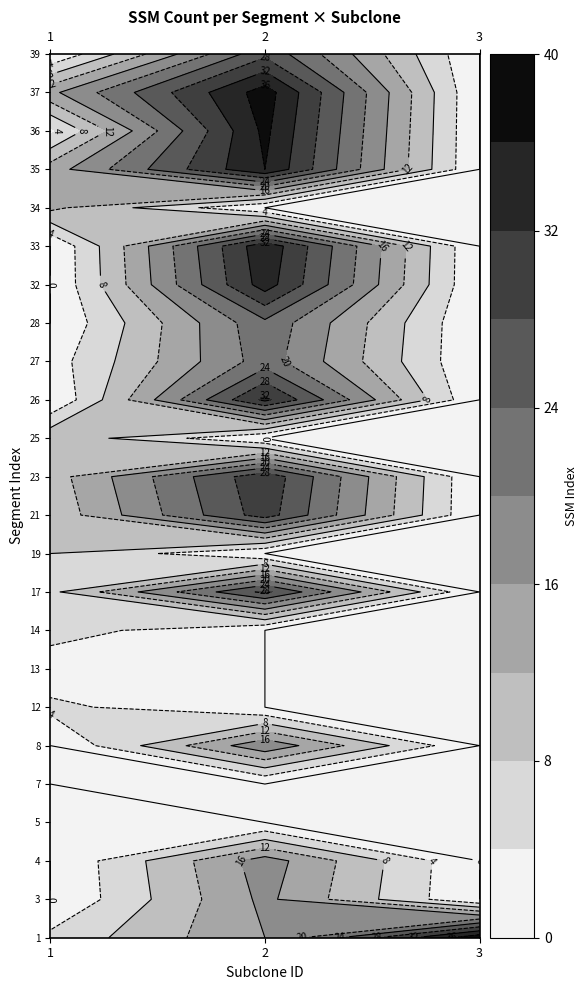

What is the sum of the 2 values at 36 and 25?

37